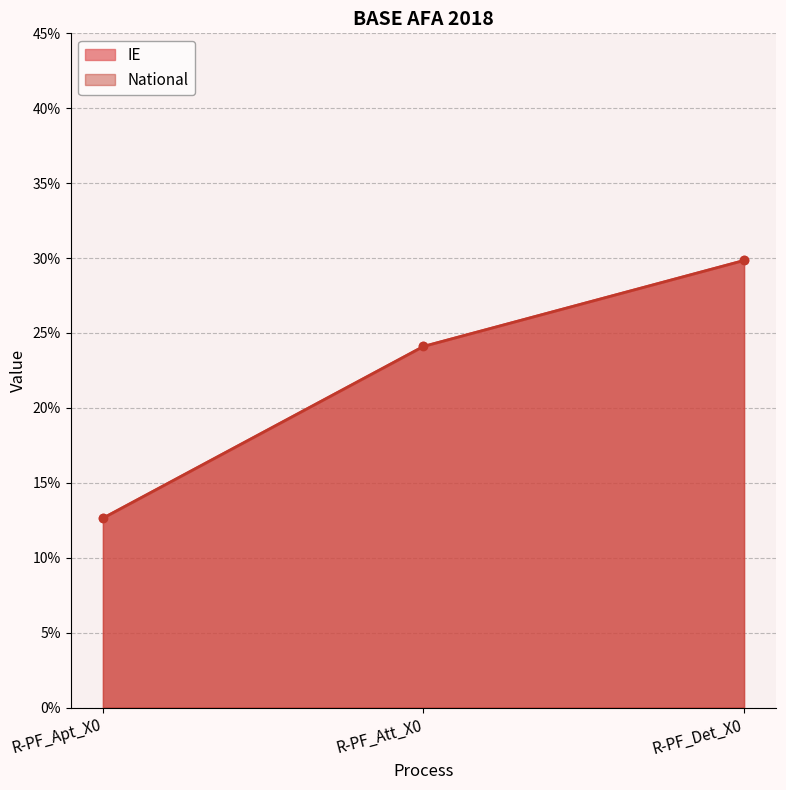

List the series in order of their peak value, highest first.

IE, National